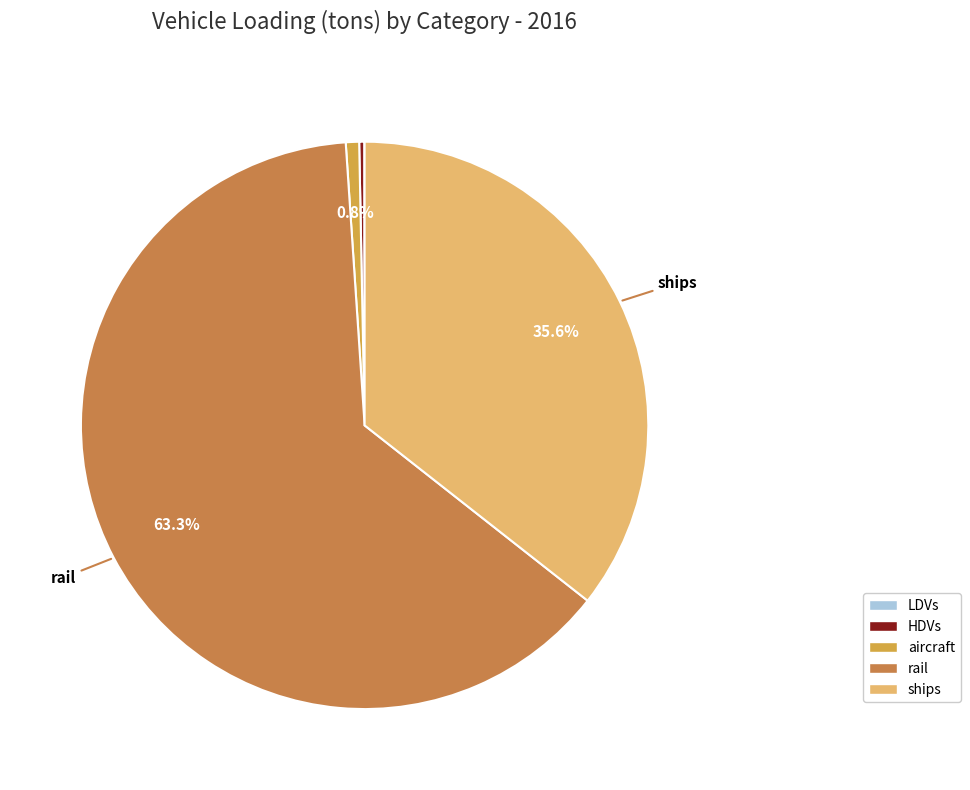

Is there a majority slice in this chart?

Yes